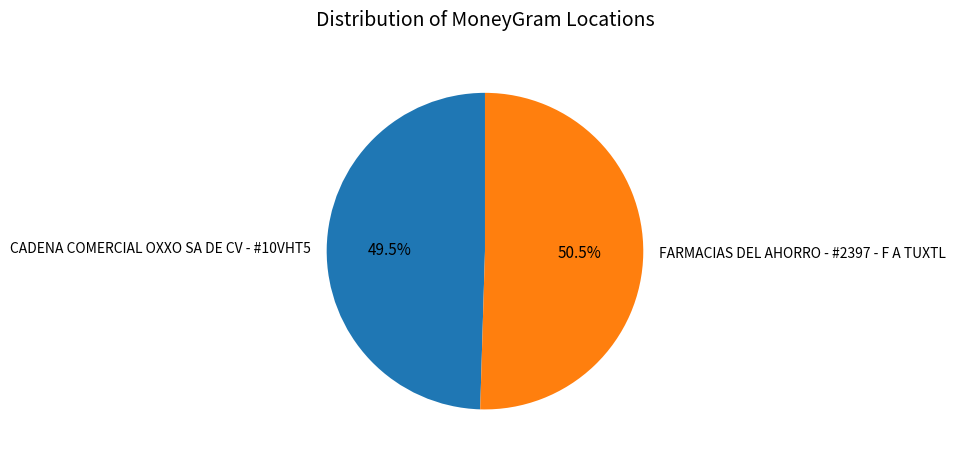

Is CADENA COMERCIAL OXXO SA DE CV - #10VHT5 the majority of the pie?

No